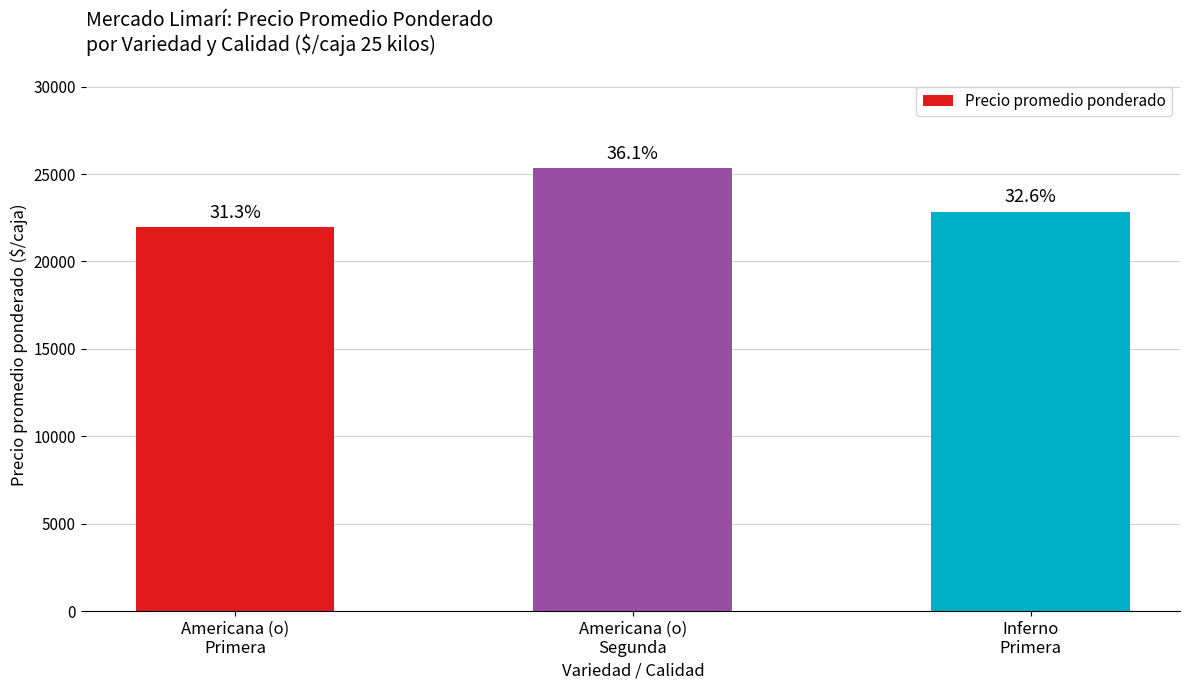

Reading left to right, extract all data points from this chart.

21973	25357	22846